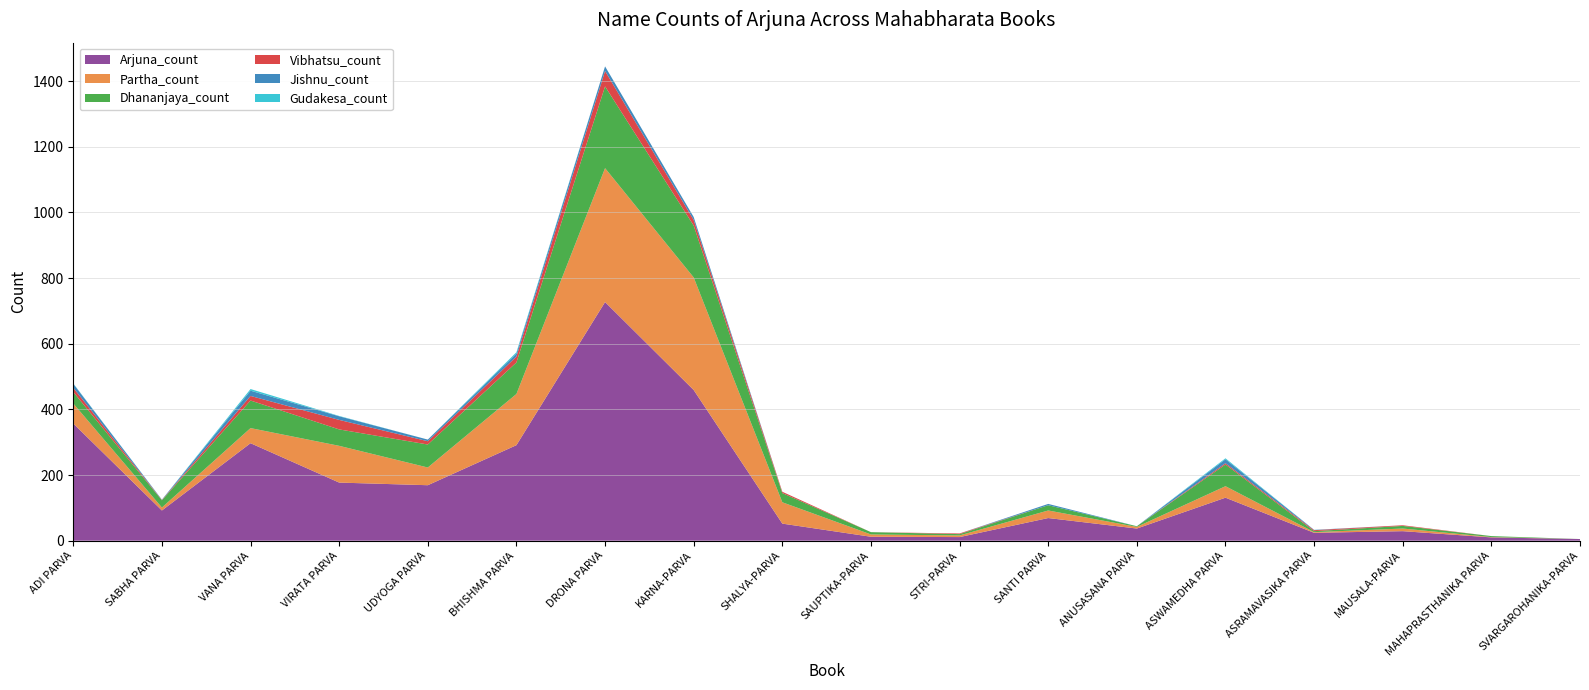

Reading left to right, what are all the values shown in this chart?

Arjuna_count: ADI PARVA=357	SABHA PARVA=92	VANA PARVA=297	VIRATA PARVA=177	UDYOGA PARVA=169	BHISHMA PARVA=291	DRONA PARVA=727	KARNA-PARVA=459	SHALYA-PARVA=52	SAUPTIKA-PARVA=12	STRI-PARVA=11	SANTI PARVA=69	ANUSASANA PARVA=37	ASWAMEDHA PARVA=131	ASRAMAVASIKA PARVA=24	MAUSALA-PARVA=29	MAHAPRASTHANIKA PARVA=10	SVARGAROHANIKA-PARVA=5
Partha_count: ADI PARVA=61	SABHA PARVA=9	VANA PARVA=46	VIRATA PARVA=112	UDYOGA PARVA=54	BHISHMA PARVA=156	DRONA PARVA=408	KARNA-PARVA=343	SHALYA-PARVA=65	SAUPTIKA-PARVA=7	STRI-PARVA=5	SANTI PARVA=23	ANUSASANA PARVA=5	ASWAMEDHA PARVA=35	ASRAMAVASIKA PARVA=2	MAUSALA-PARVA=8	MAHAPRASTHANIKA PARVA=1	SVARGAROHANIKA-PARVA=0
Dhananjaya_count: ADI PARVA=35	SABHA PARVA=22	VANA PARVA=84	VIRATA PARVA=50	UDYOGA PARVA=70	BHISHMA PARVA=96	DRONA PARVA=249	KARNA-PARVA=158	SHALYA-PARVA=28	SAUPTIKA-PARVA=7	STRI-PARVA=4	SANTI PARVA=16	ANUSASANA PARVA=2	ASWAMEDHA PARVA=66	ASRAMAVASIKA PARVA=3	MAUSALA-PARVA=8	MAHAPRASTHANIKA PARVA=3	SVARGAROHANIKA-PARVA=0
Vibhatsu_count: ADI PARVA=13	SABHA PARVA=1	VANA PARVA=14	VIRATA PARVA=29	UDYOGA PARVA=10	BHISHMA PARVA=18	DRONA PARVA=47	KARNA-PARVA=17	SHALYA-PARVA=4	SAUPTIKA-PARVA=0	STRI-PARVA=2	SANTI PARVA=0	ANUSASANA PARVA=0	ASWAMEDHA PARVA=4	ASRAMAVASIKA PARVA=3	MAUSALA-PARVA=2	MAHAPRASTHANIKA PARVA=0	SVARGAROHANIKA-PARVA=0
Jishnu_count: ADI PARVA=12	SABHA PARVA=1	VANA PARVA=16	VIRATA PARVA=11	UDYOGA PARVA=5	BHISHMA PARVA=9	DRONA PARVA=14	KARNA-PARVA=9	SHALYA-PARVA=0	SAUPTIKA-PARVA=0	STRI-PARVA=0	SANTI PARVA=4	ANUSASANA PARVA=0	ASWAMEDHA PARVA=12	ASRAMAVASIKA PARVA=1	MAUSALA-PARVA=0	MAHAPRASTHANIKA PARVA=0	SVARGAROHANIKA-PARVA=0
Gudakesa_count: ADI PARVA=1	SABHA PARVA=0	VANA PARVA=5	VIRATA PARVA=1	UDYOGA PARVA=0	BHISHMA PARVA=4	DRONA PARVA=0	KARNA-PARVA=0	SHALYA-PARVA=0	SAUPTIKA-PARVA=0	STRI-PARVA=0	SANTI PARVA=0	ANUSASANA PARVA=0	ASWAMEDHA PARVA=3	ASRAMAVASIKA PARVA=0	MAUSALA-PARVA=0	MAHAPRASTHANIKA PARVA=0	SVARGAROHANIKA-PARVA=0